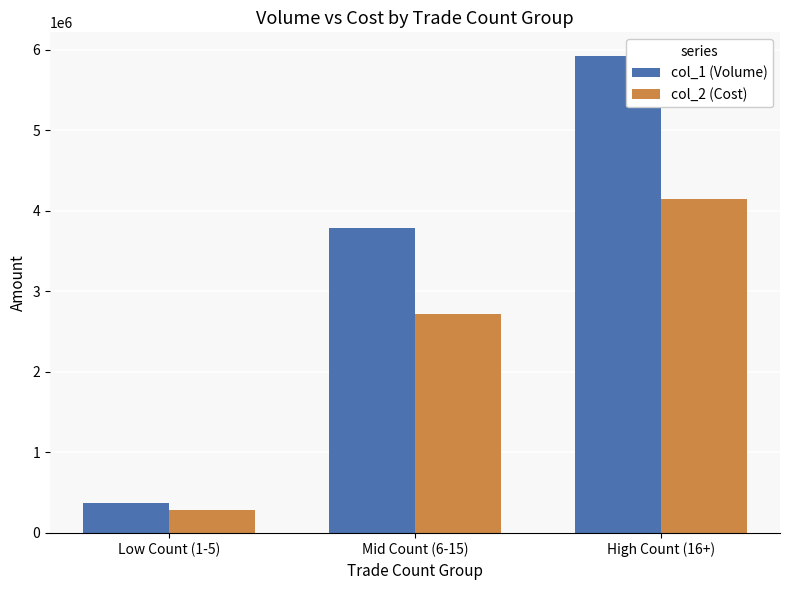

How many col_2 (Cost) values are between 287740 and 4153170?

3